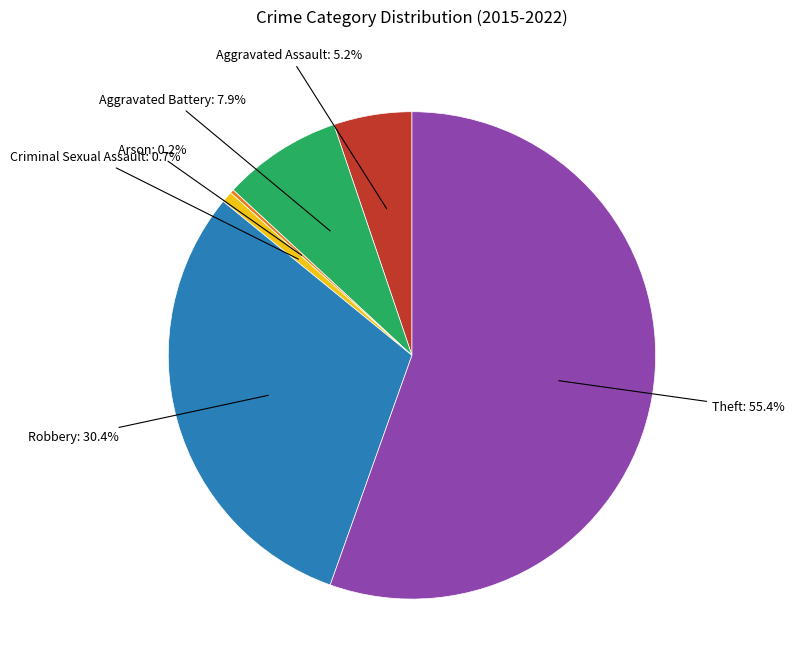

Is there any slice that represents more than half of the pie?

Yes